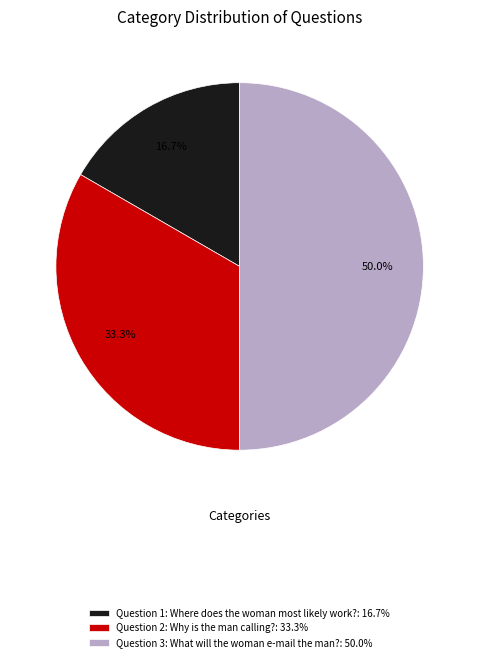

Which category has the biggest portion of the pie?

Question 3: What will the woman e-mail the man?